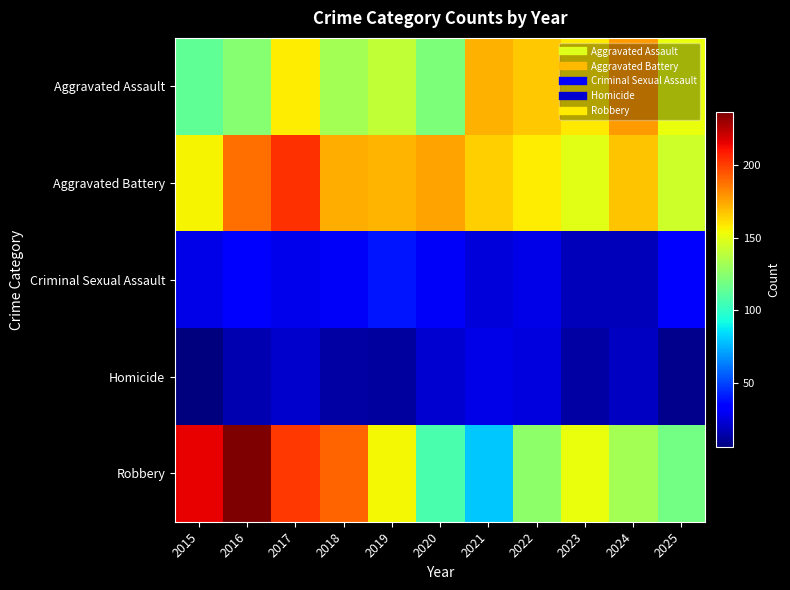

Rank the series by their maximum value, from highest to lowest.

Robbery, Aggravated Battery, Aggravated Assault, Criminal Sexual Assault, Homicide